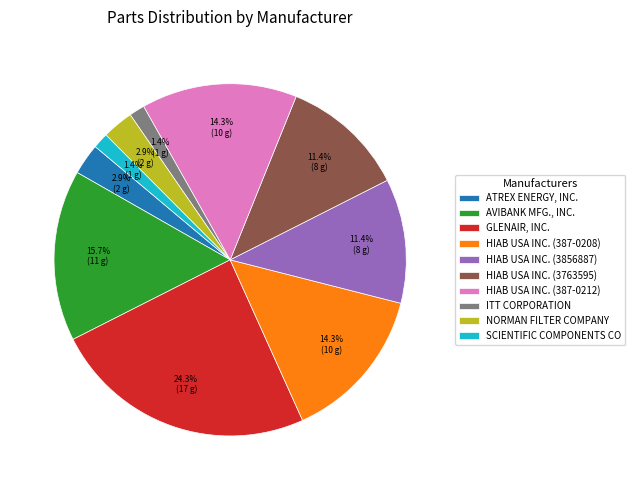

Which has a higher value, HIAB USA INC. (387-0208) or HIAB USA INC. (3856887)?

HIAB USA INC. (387-0208)